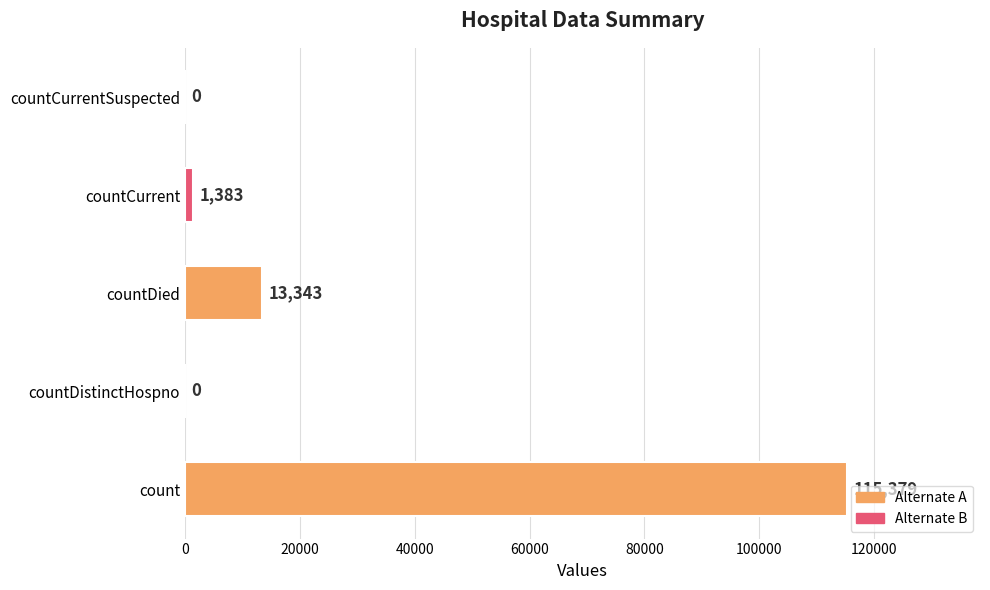

Reading top to bottom, what are all the values shown in this chart?

countCurrentSuspected=0	countCurrent=1383	countDied=13343	countDistinctHospno=0	count=115379